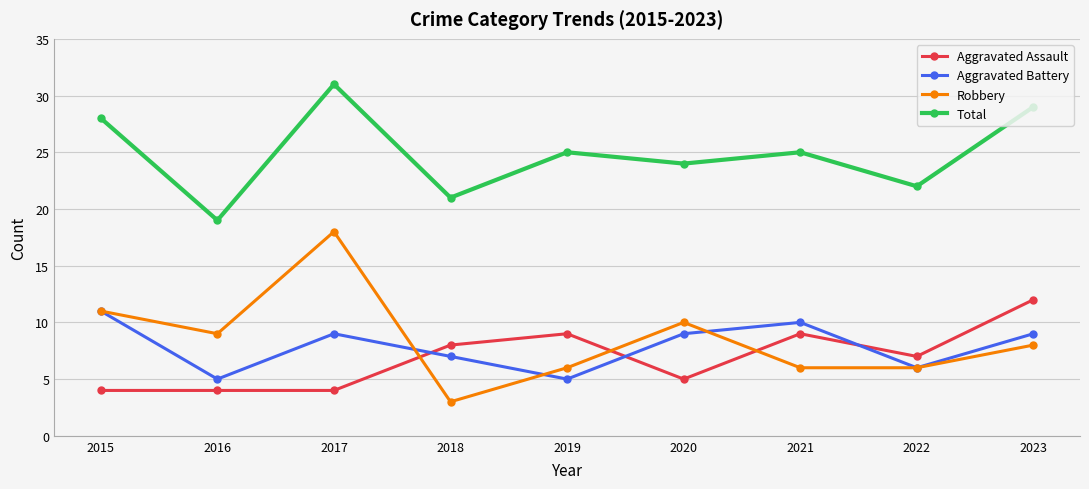

Rank the series at 2017 from lowest to highest value.

Aggravated Assault, Aggravated Battery, Robbery, Total